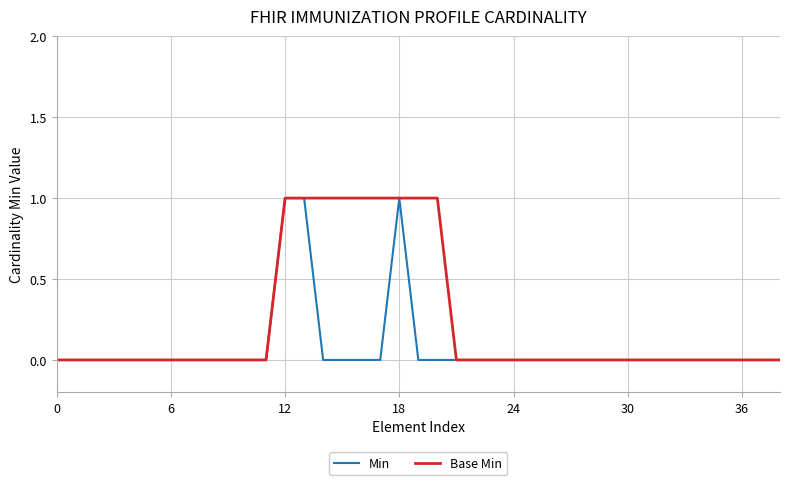

Which series has the largest total across all categories?

Base Min